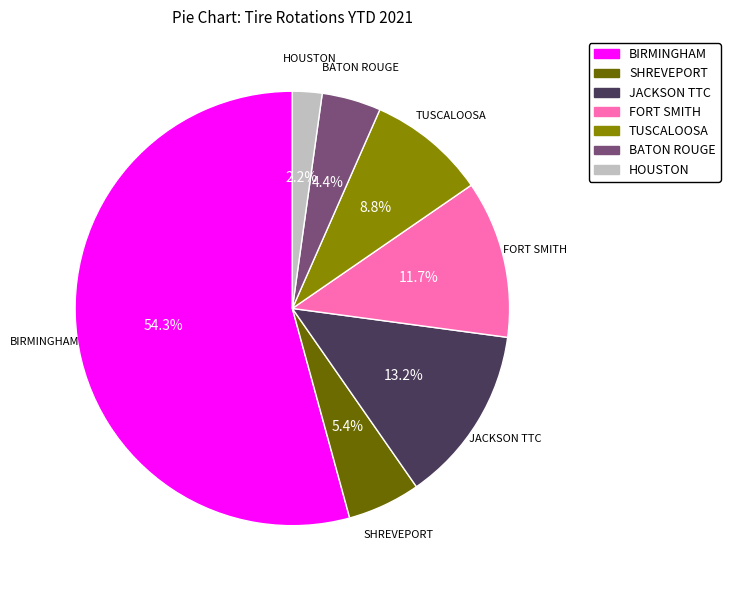

Is the sum of HOUSTON and TUSCALOOSA greater than half?

No